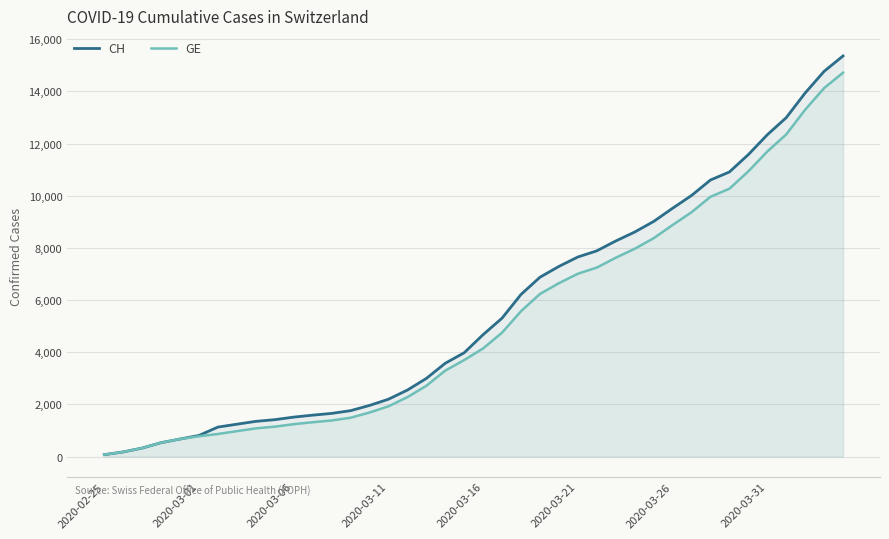

What is the sum of all GE values?

208793